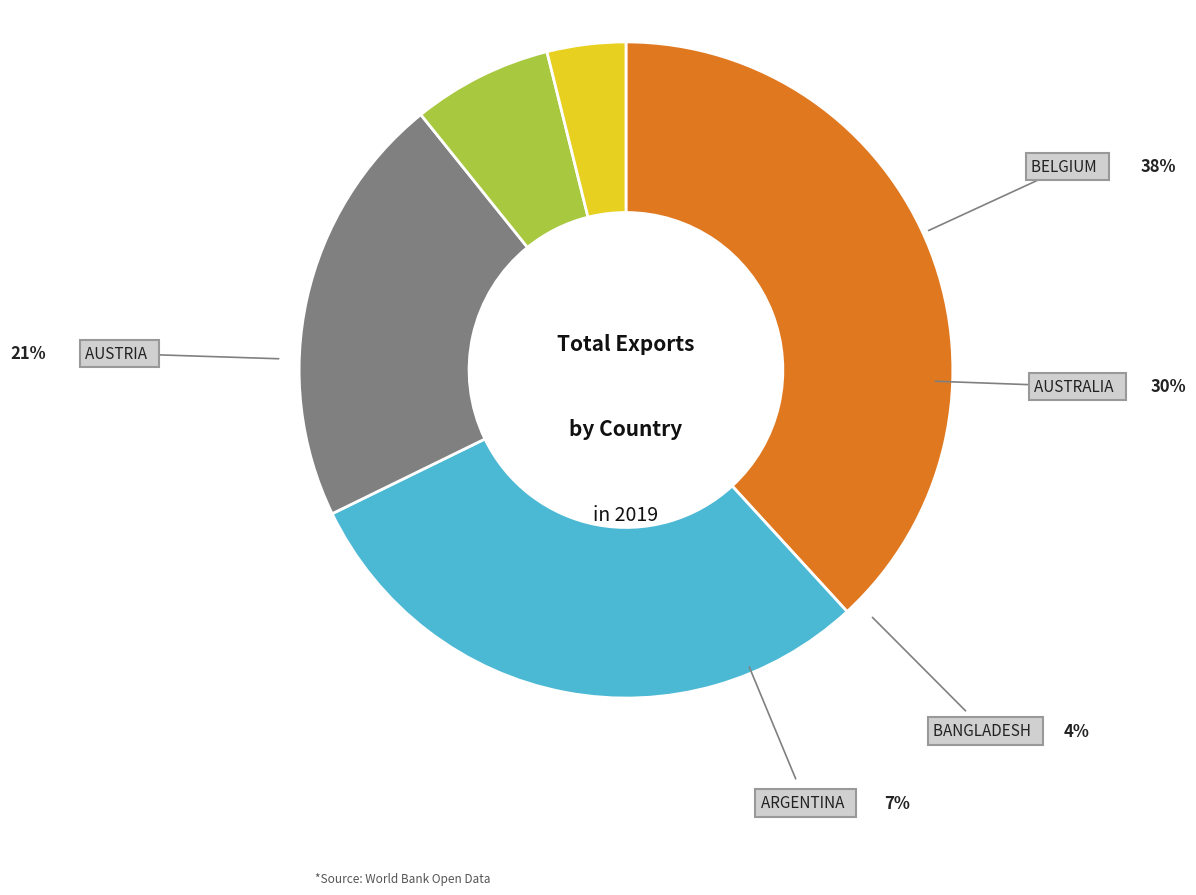

Is there any slice that represents more than half of the pie?

No